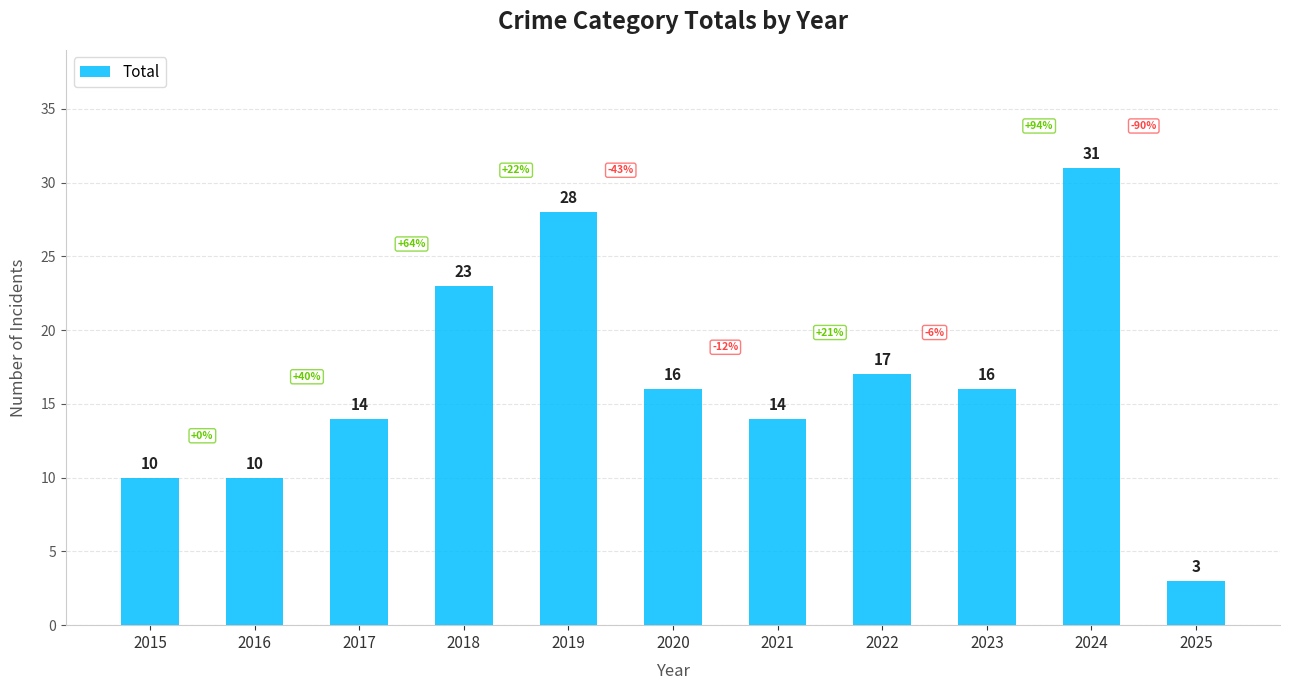

How many bars are there in total?

11